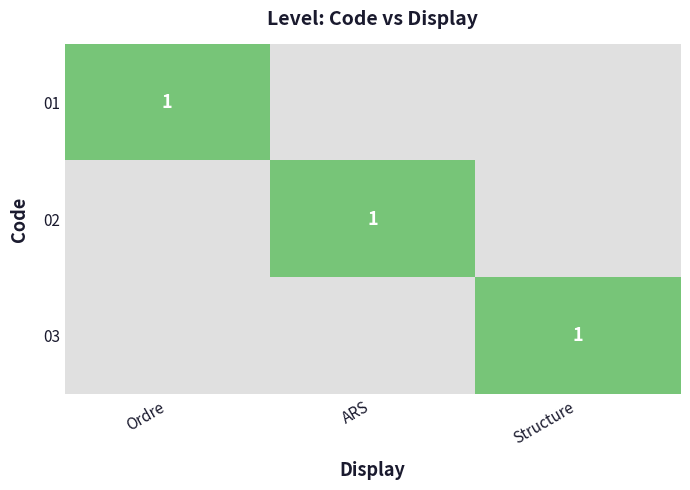

Which has a higher value, Ordre or Structure?

Ordre